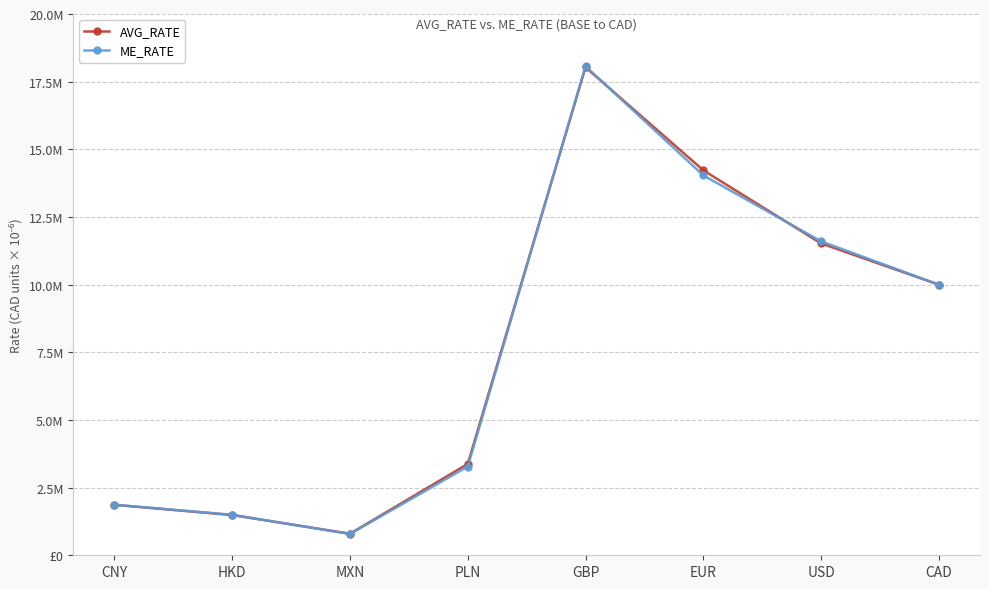

At which category does the chart reach its minimum across all series?

MXN